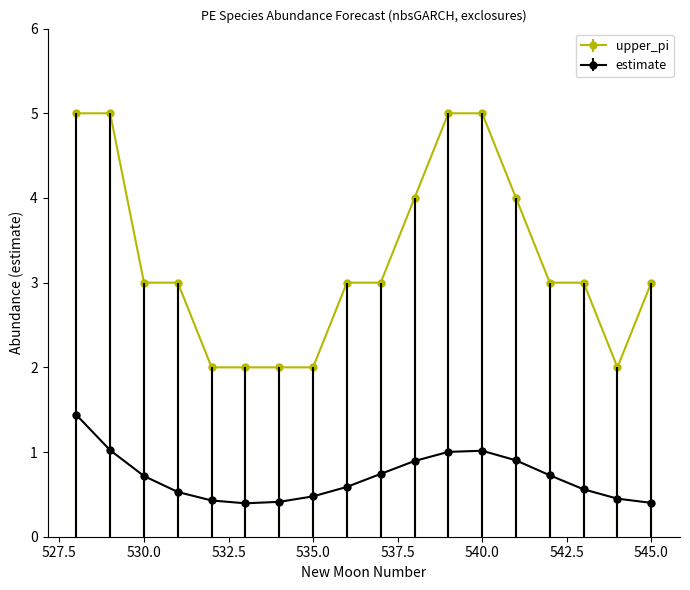

True or false: upper_pi and estimate cross at least once.

False